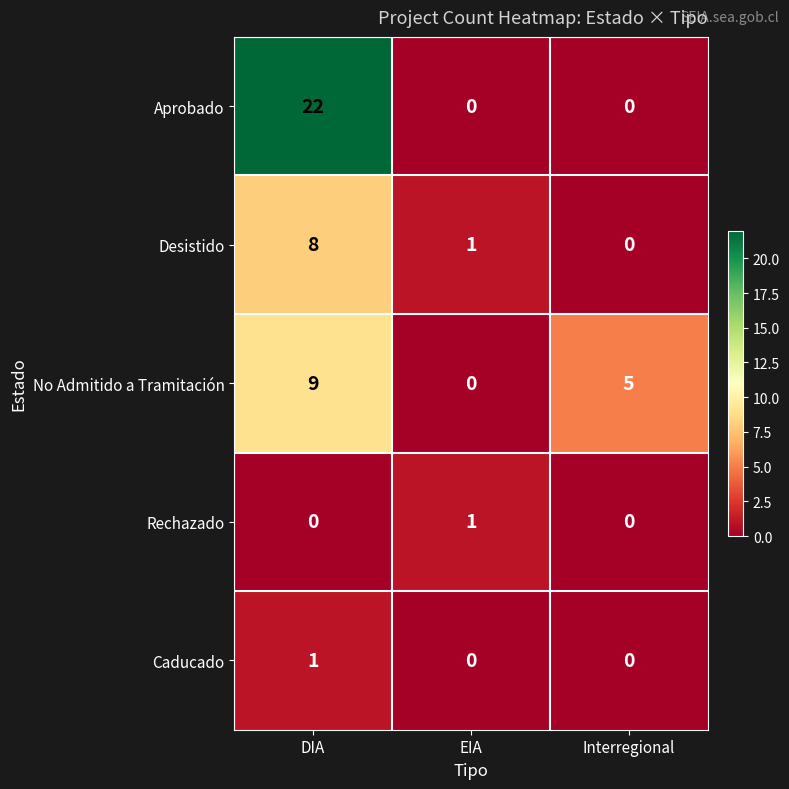

Reading left to right, what are all the values shown in this chart?

Aprobado: 22	0	0
Desistido: 8	1	0
No Admitido a Tramitación: 9	0	5
Rechazado: 0	1	0
Caducado: 1	0	0